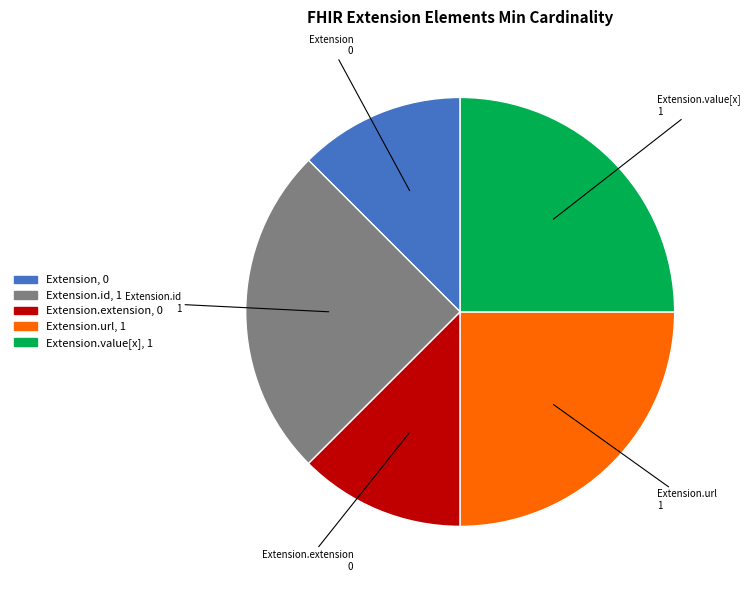

Is there any slice that represents more than half of the pie?

No